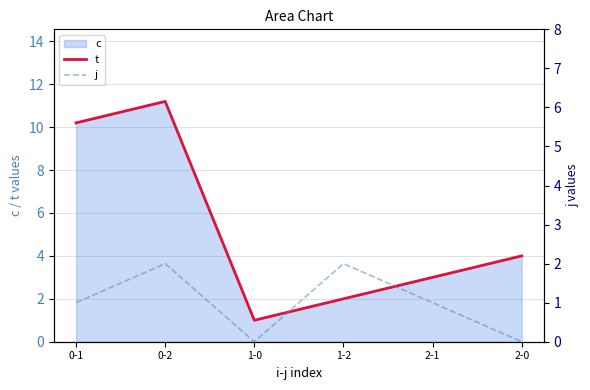

What is the label of the 5th point from the right?

0-2